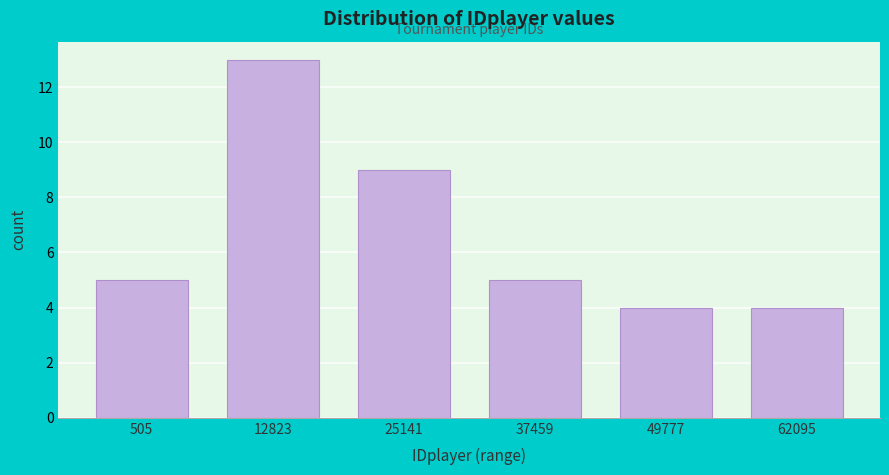

Reading left to right, what are all the values shown in this chart?

505=5	12823=13	25141=9	37459=5	49777=4	62095=4